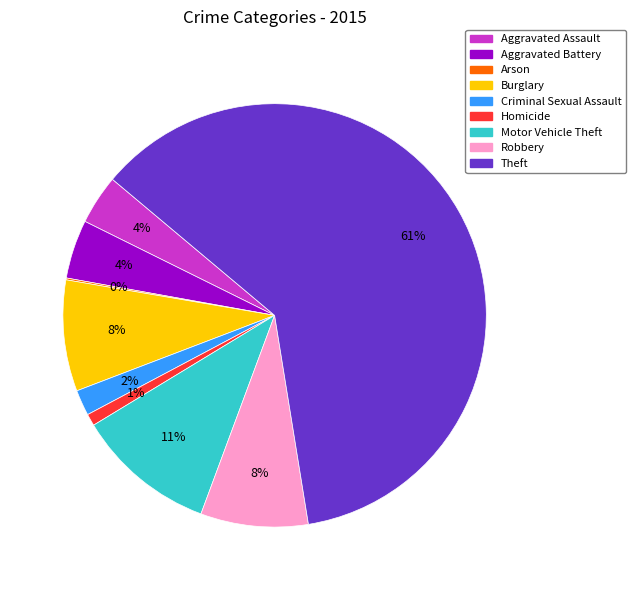

Combined, do Burglary and Aggravated Assault account for over 50%?

No